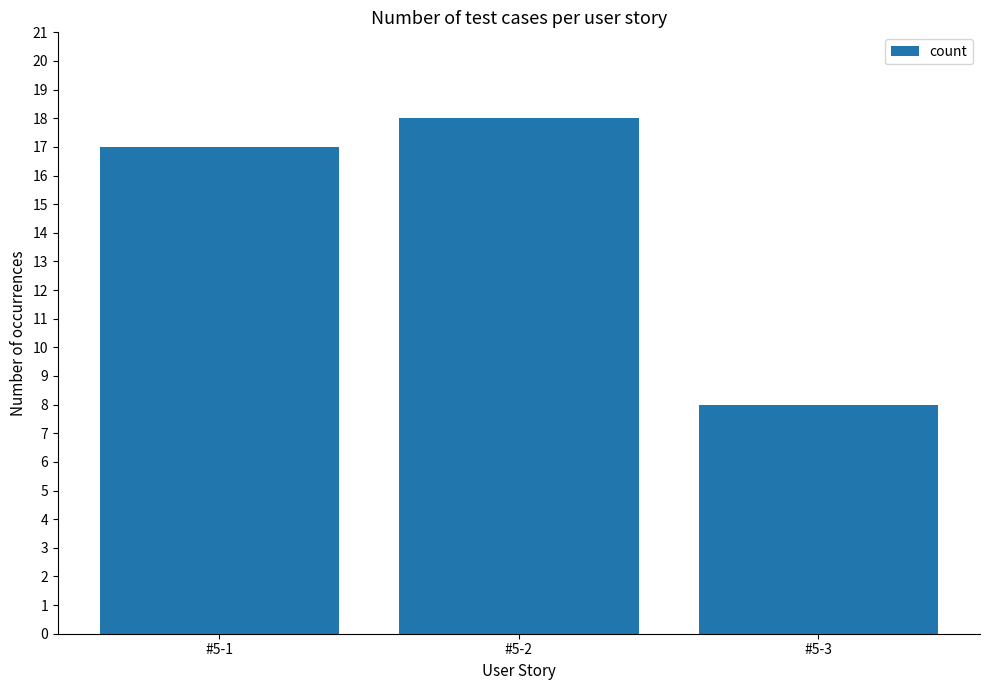

What is the change in value from #5-1 to #5-3?

-9